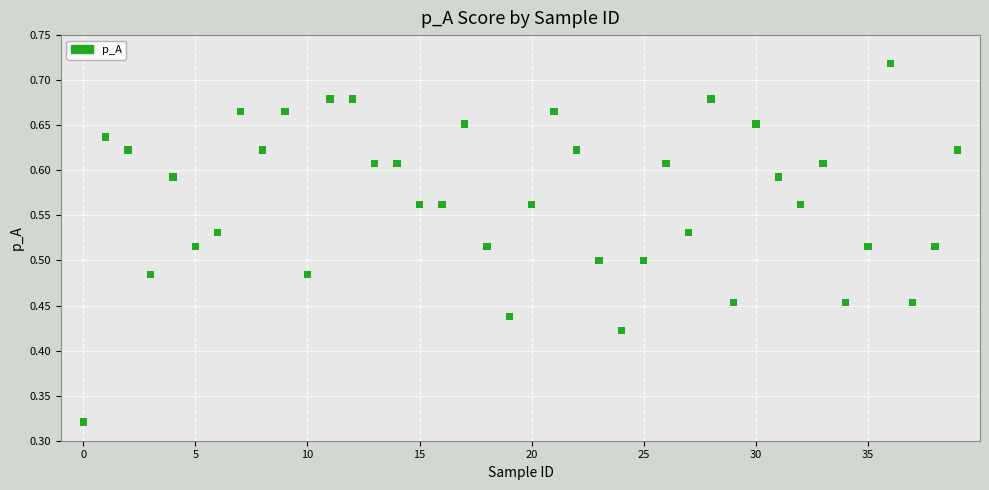

How many points are shown in the scatter plot?

40